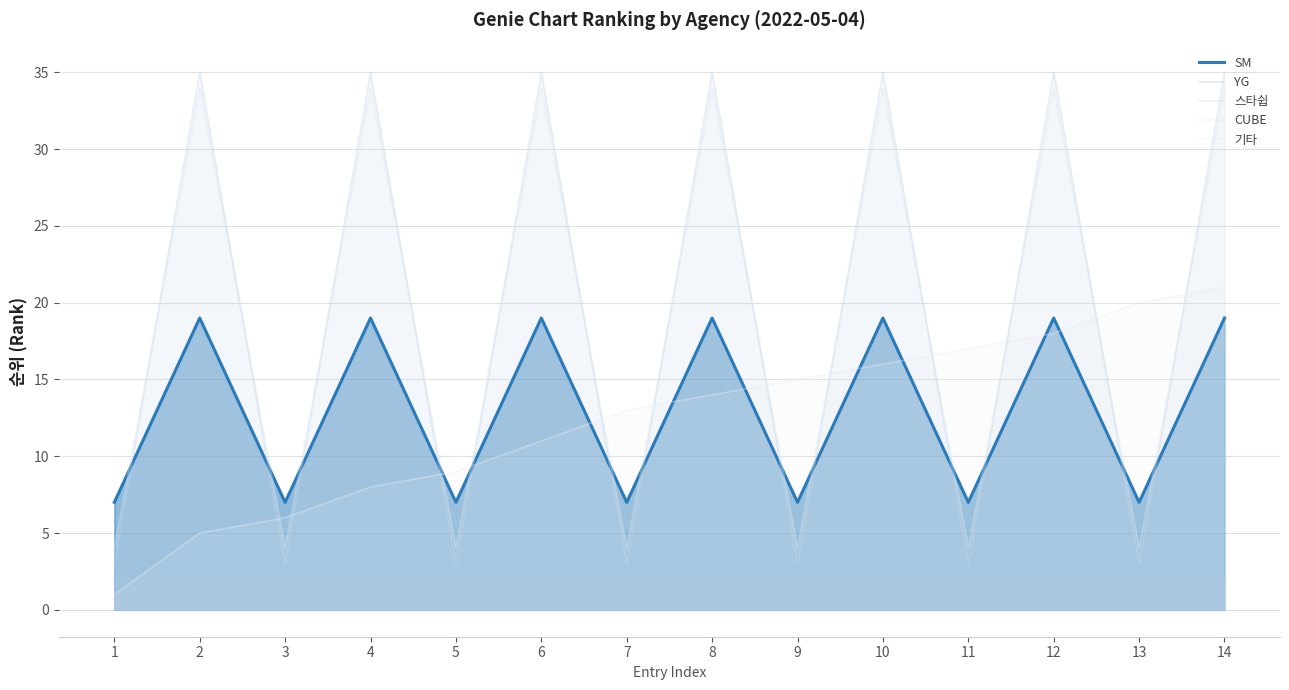

How many categories are shown in the chart?

14